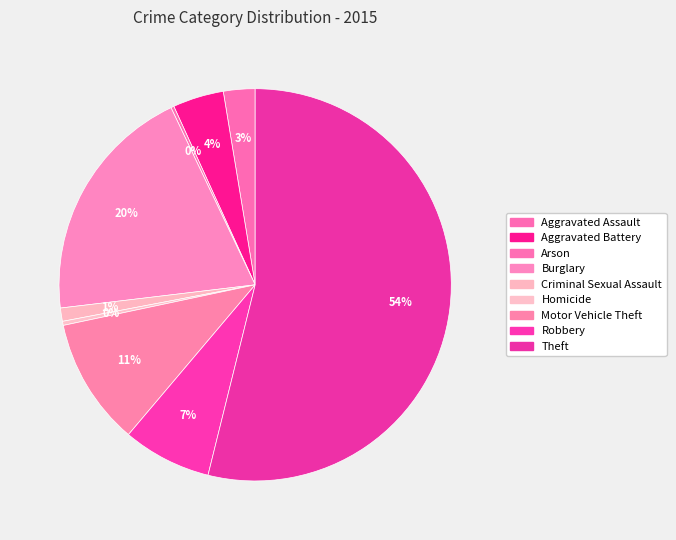

To the nearest percent, what is the average slice percentage?

11%